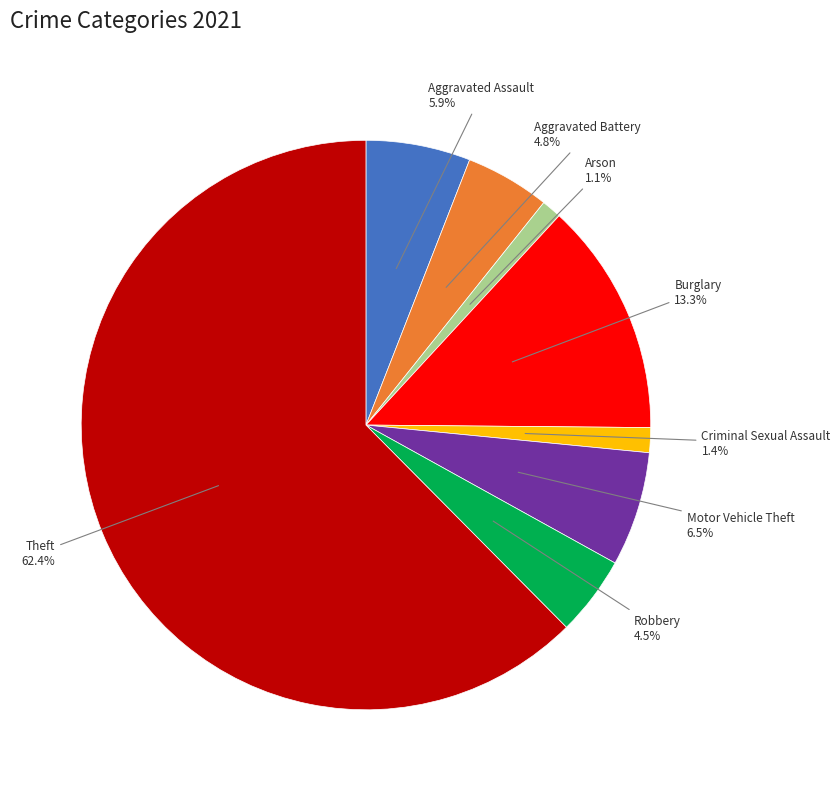

Does any single category account for the majority?

Yes